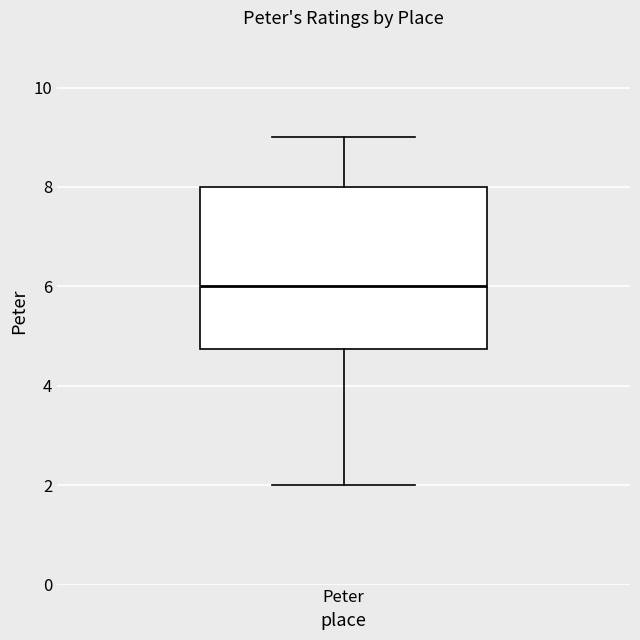

Transcribe this box plot: give where the median line is, the range the box spans, and where the two whiskers end, as read against the y-axis. The values are not printed on the chart, so give them approximately, as read against the axis.

median 6.0, box 4.8 to 8.0, whiskers 2.0 to 9.0